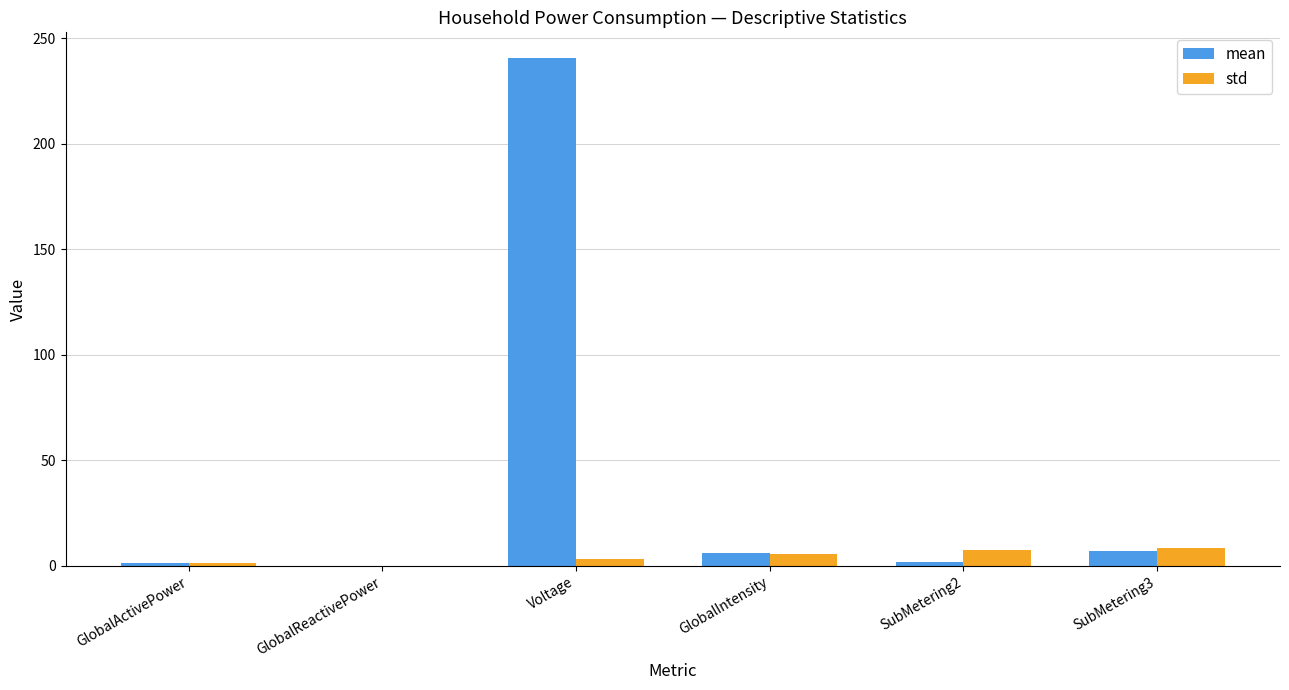

How many data points in mean are above 6?

3